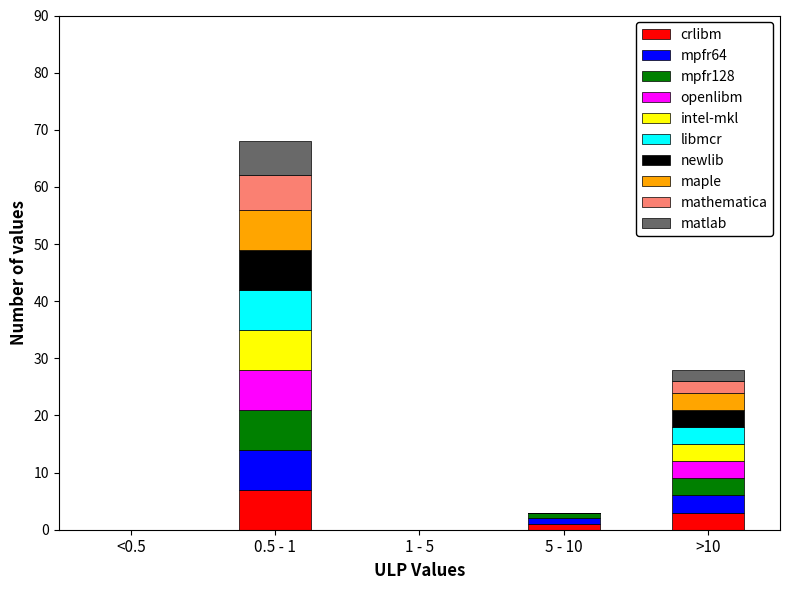

Which category has the highest value in the crlibm series?

0.5 - 1